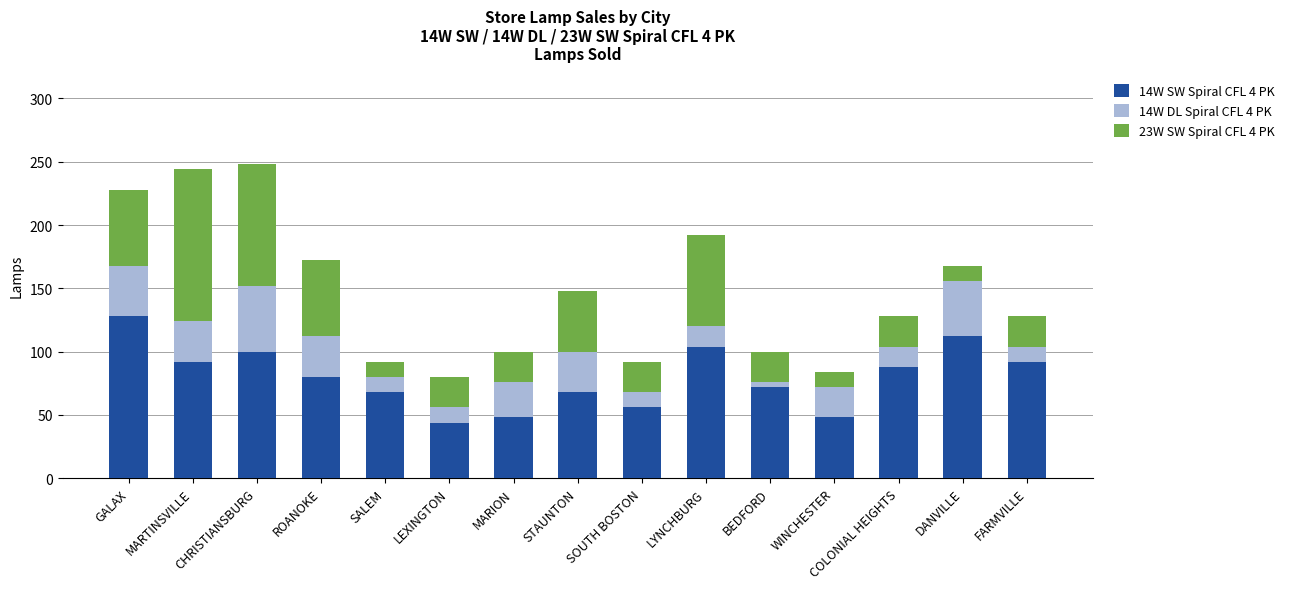

Is it true that 14W SW Spiral CFL 4 PK equals 48 at WINCHESTER?

True